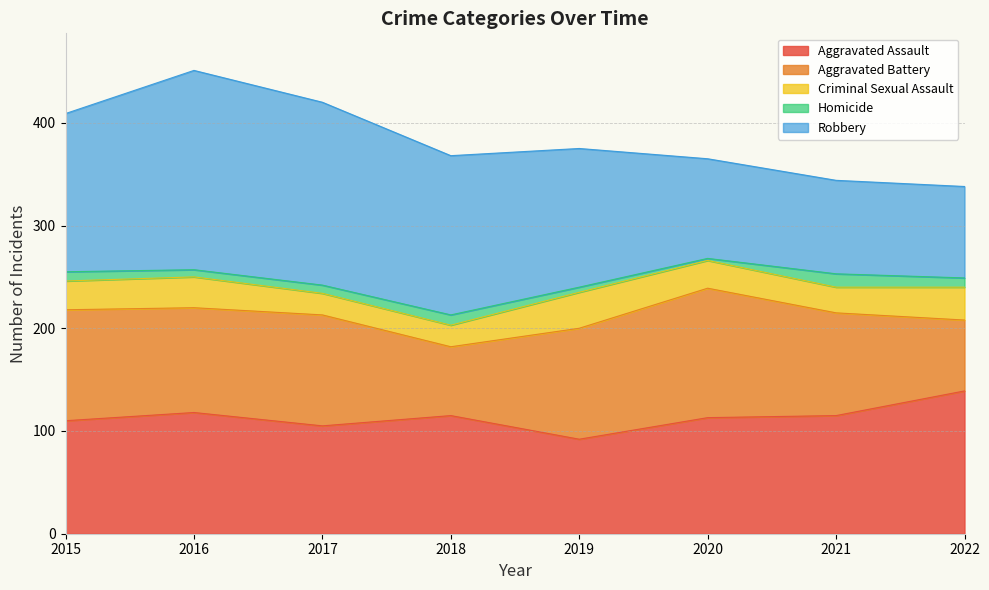

Which series changed the most between 2019 and 2021?

Robbery